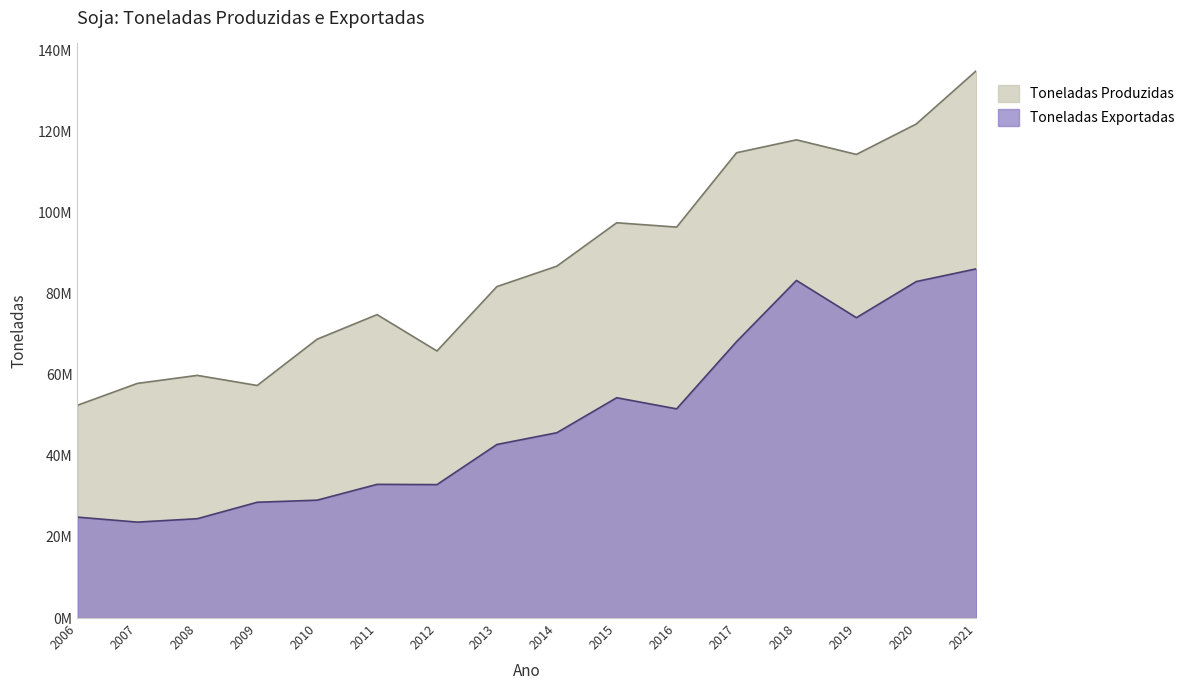

Where is Toneladas Produzidas nearest to the value 93699787?

2016